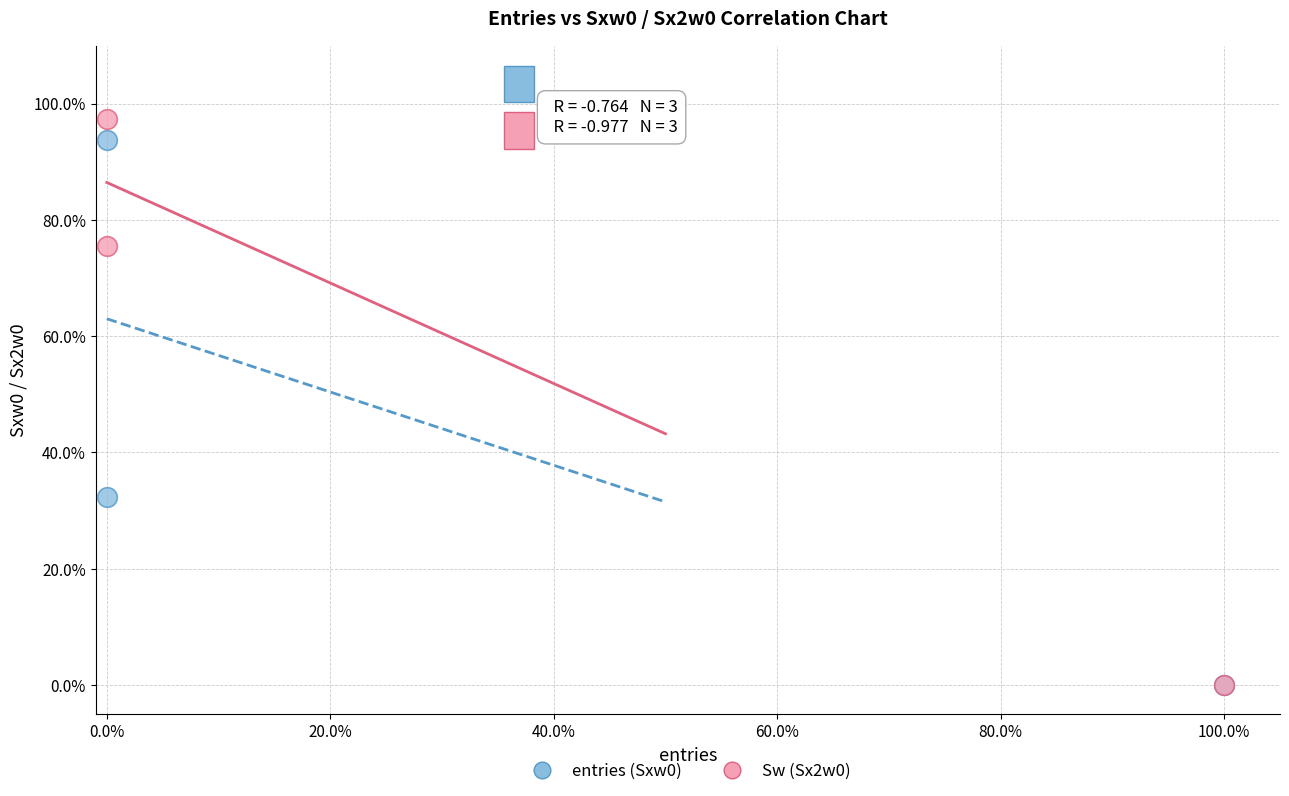

What are all the series names shown in the legend?

entries (Sxw0), Sw (Sx2w0)